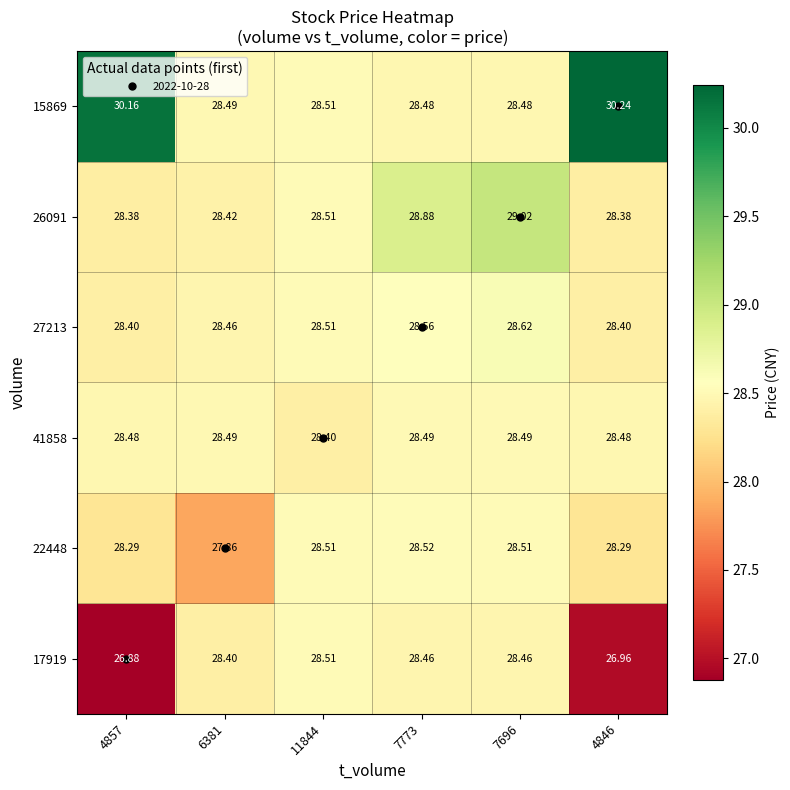

Is the value of 17919 at 7773 greater than the value of 22448 at 7696?

No